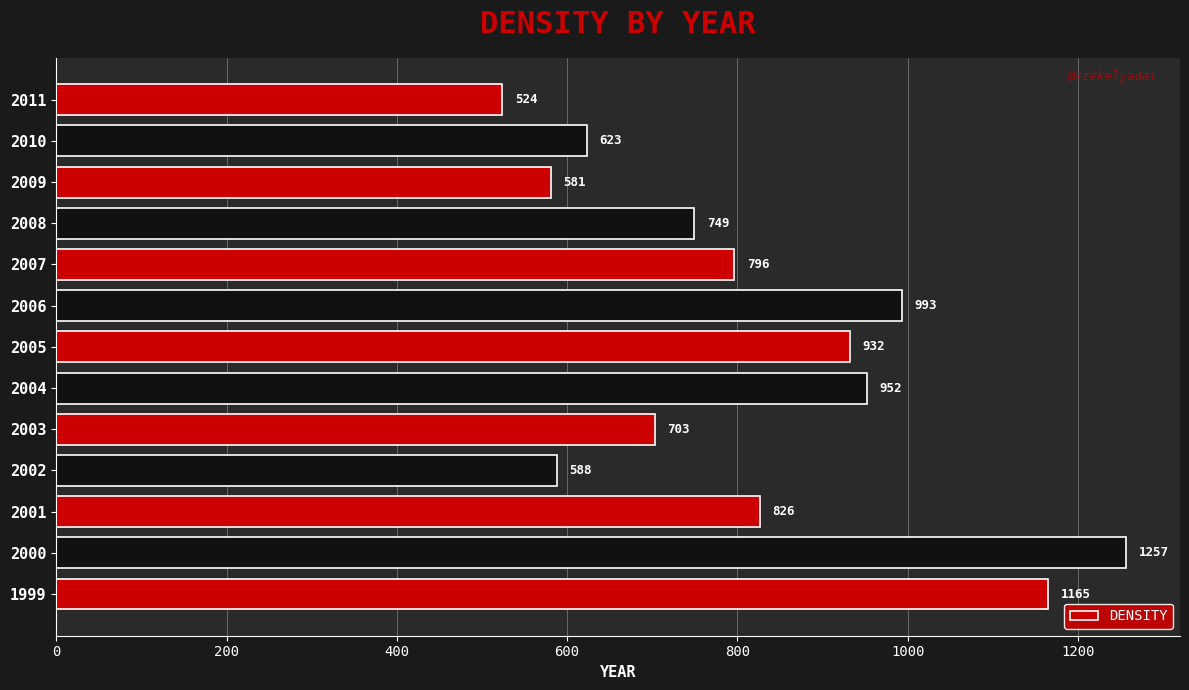

Approximately how many times larger is the value at 2006 compared to 2000?

0.8